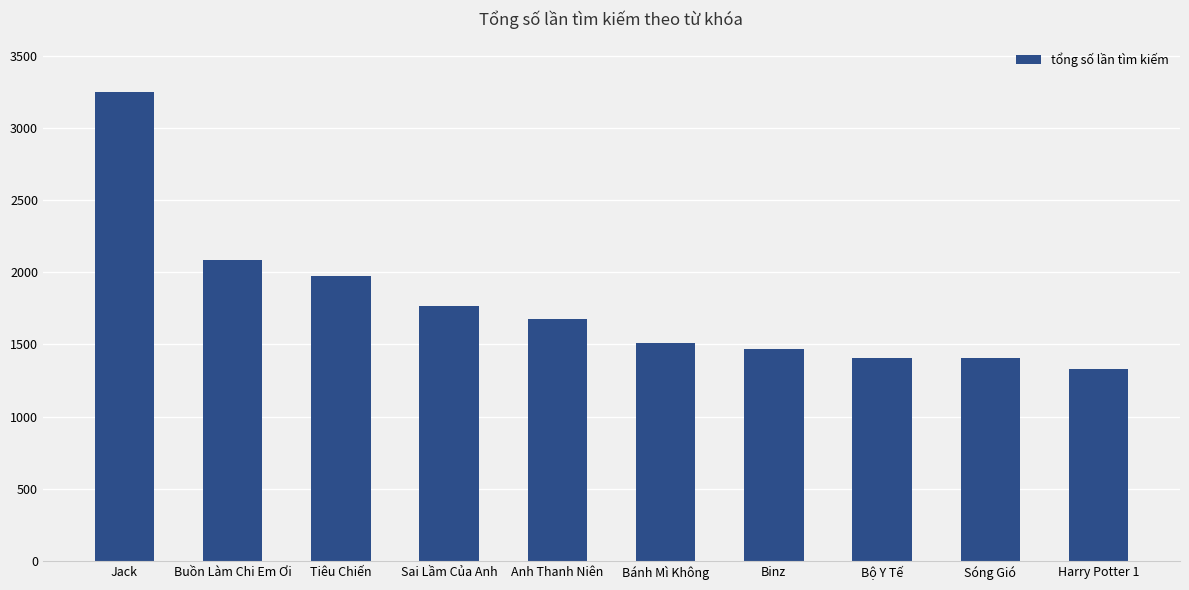

What is the difference between the values at Buồn Làm Chi Em Ơi and Bộ Y Tế?

680